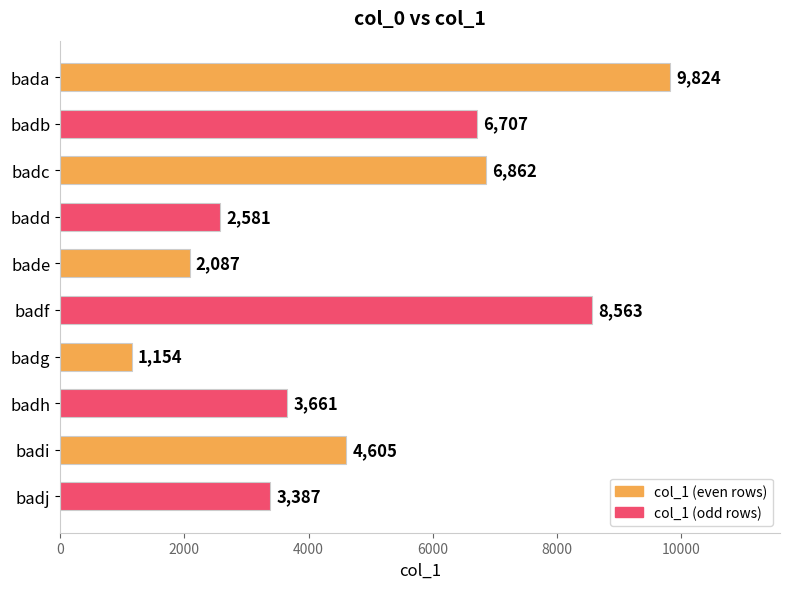

How many bars are there in total?

10